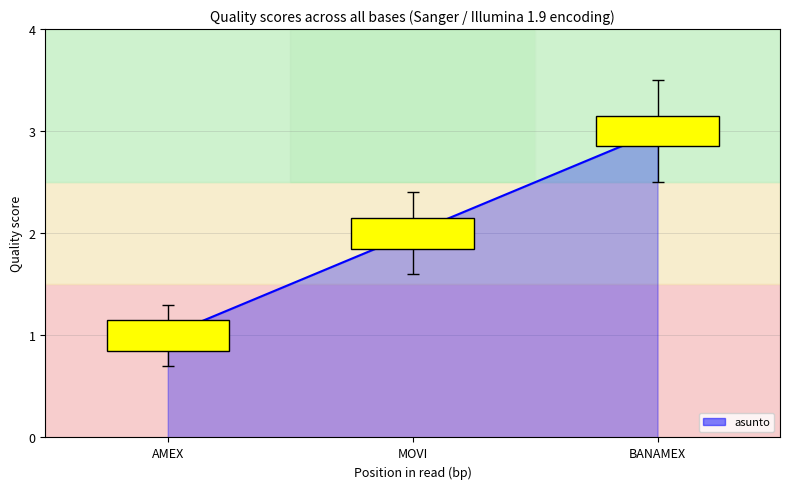

Which category has the highest value across all series?

BANAMEX